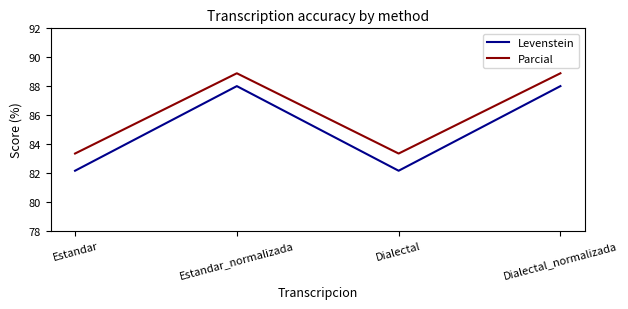

Which series has the widest spread of values?

Levenstein